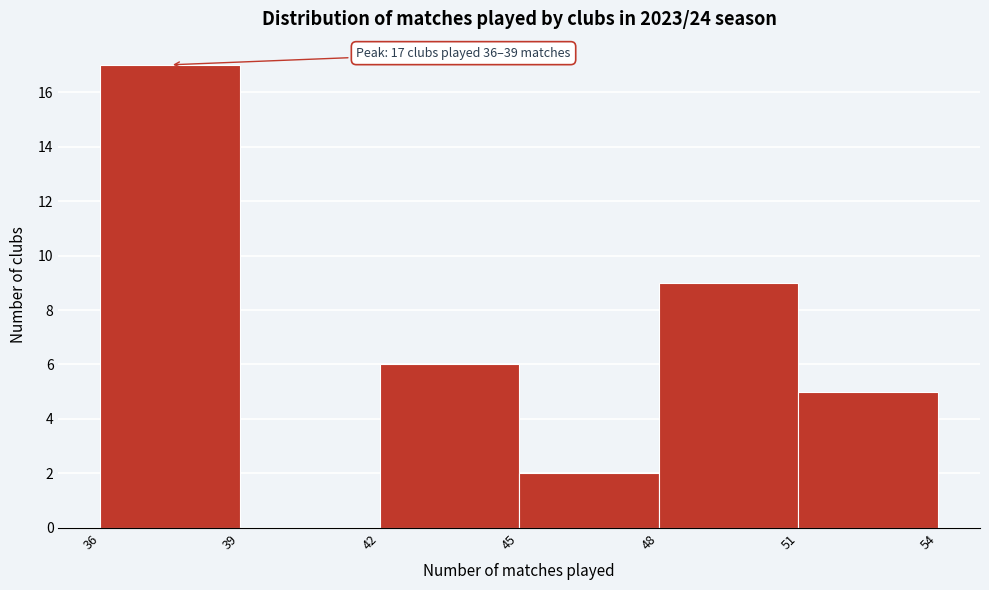

Which range on the x-axis has the tallest bar?

36 to 39